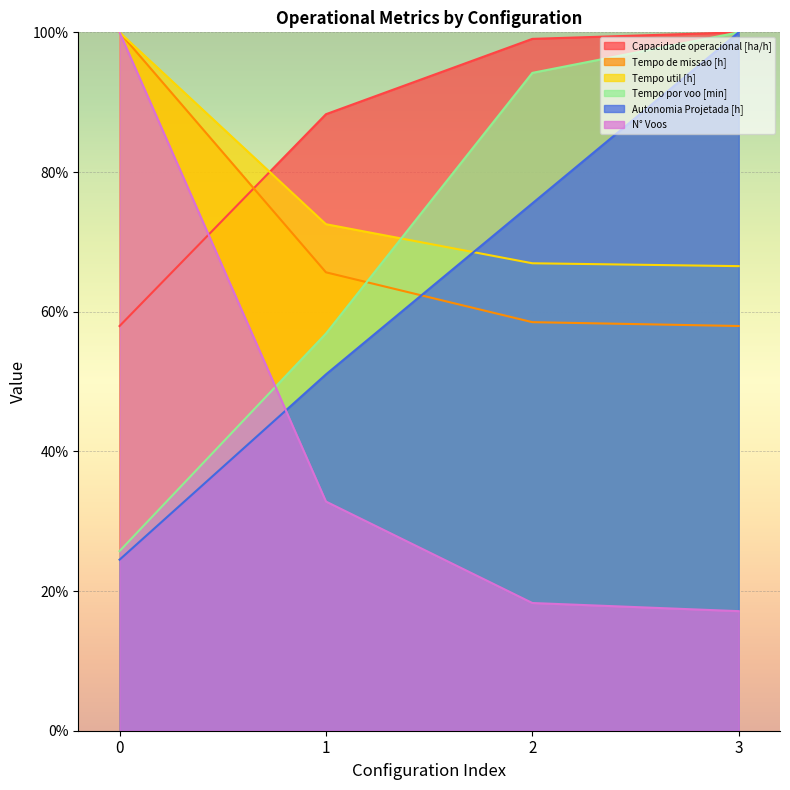

Is the value of Tempo de missao [h] at 2 greater than the value of Autonomia Projetada [h] at 3?

No